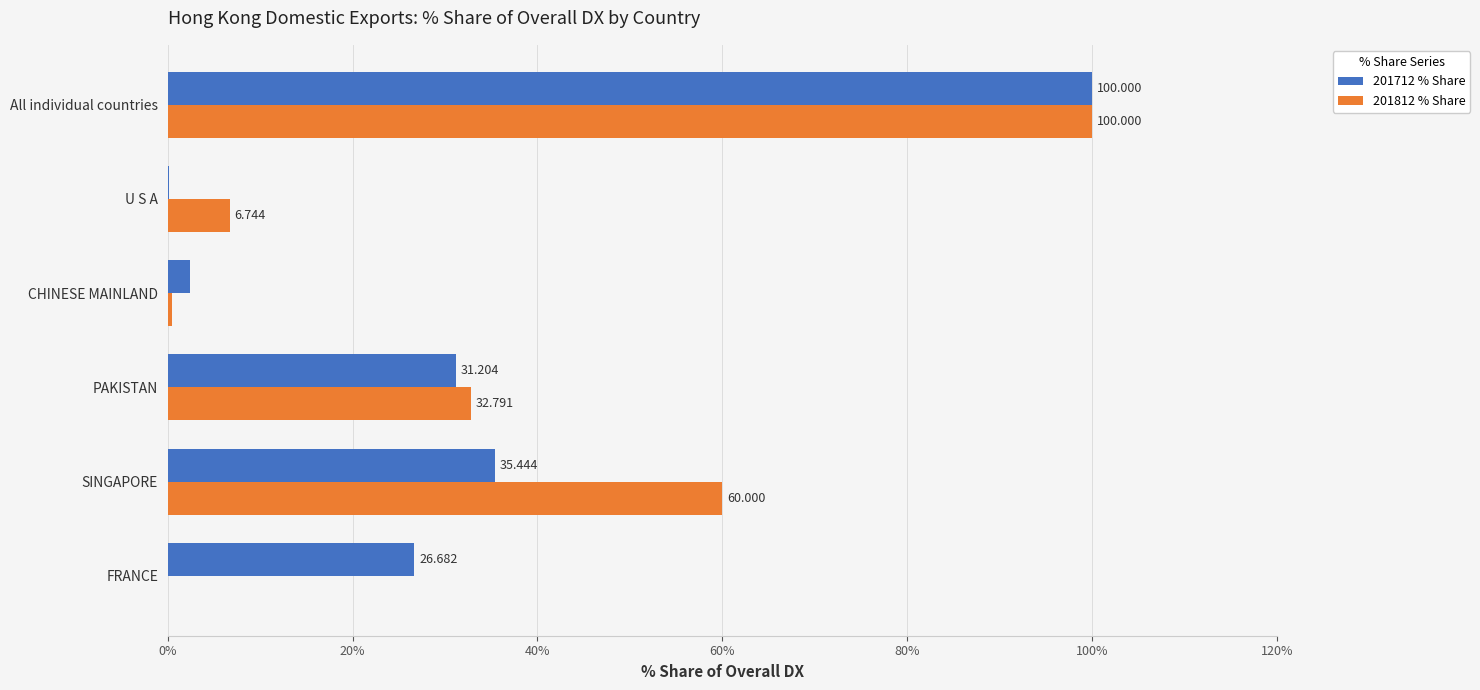

Is the value of 201712 % Share at U S A greater than the value of 201812 % Share at All individual countries?

No